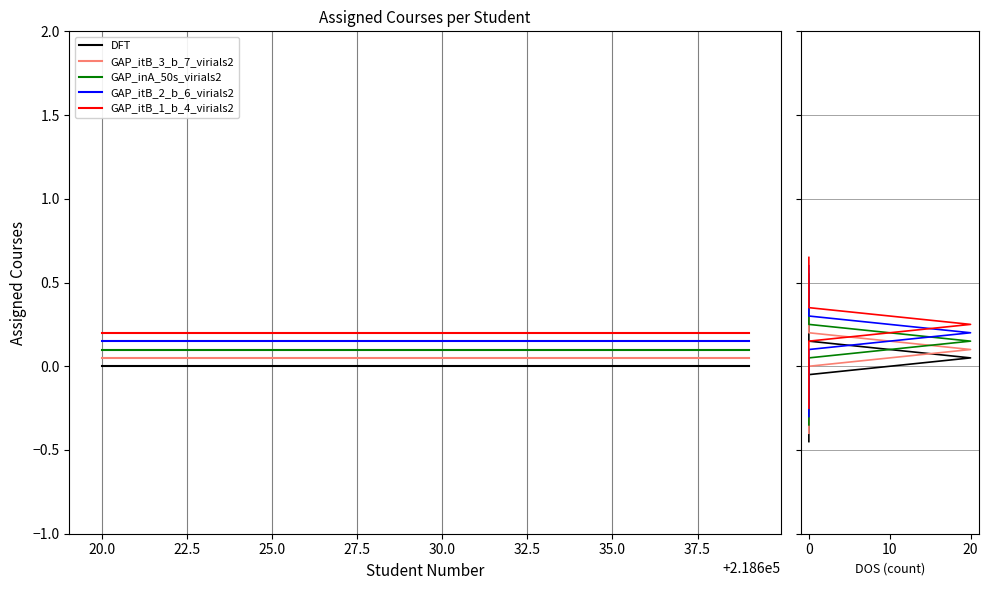

Which series has the largest total across all categories?

GAP_itB_1_b_4_virials2